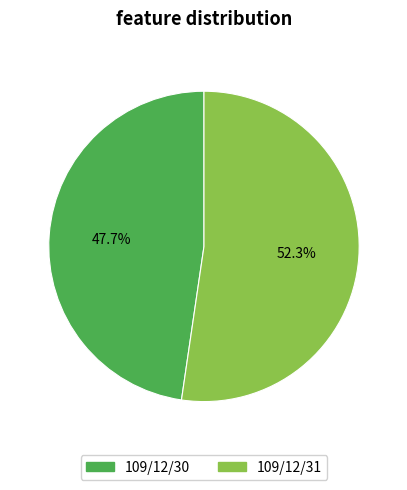

Which has a higher value, 109/12/30 or 109/12/31?

109/12/31